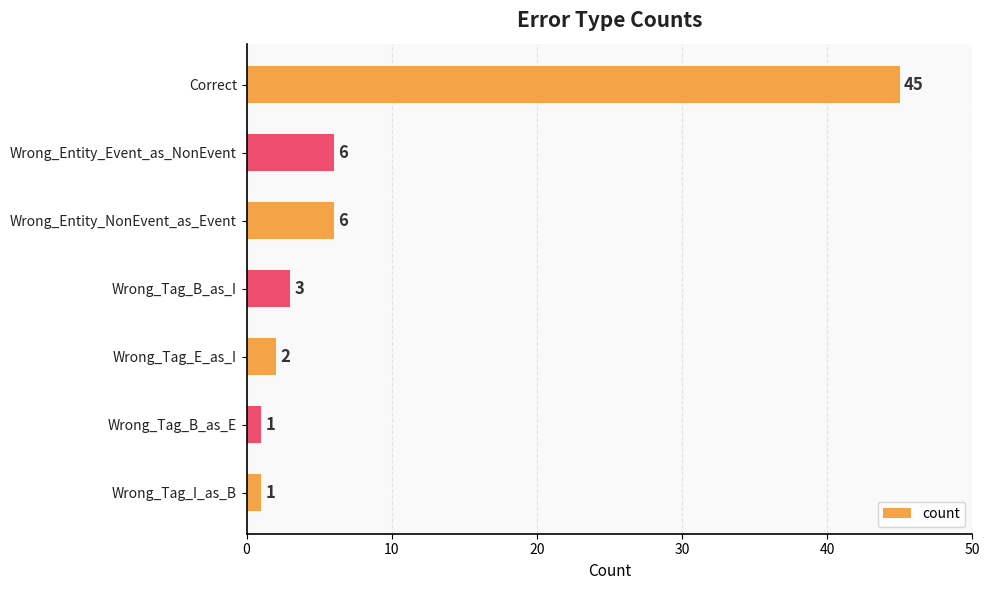

What is the maximum value shown in the chart?

45